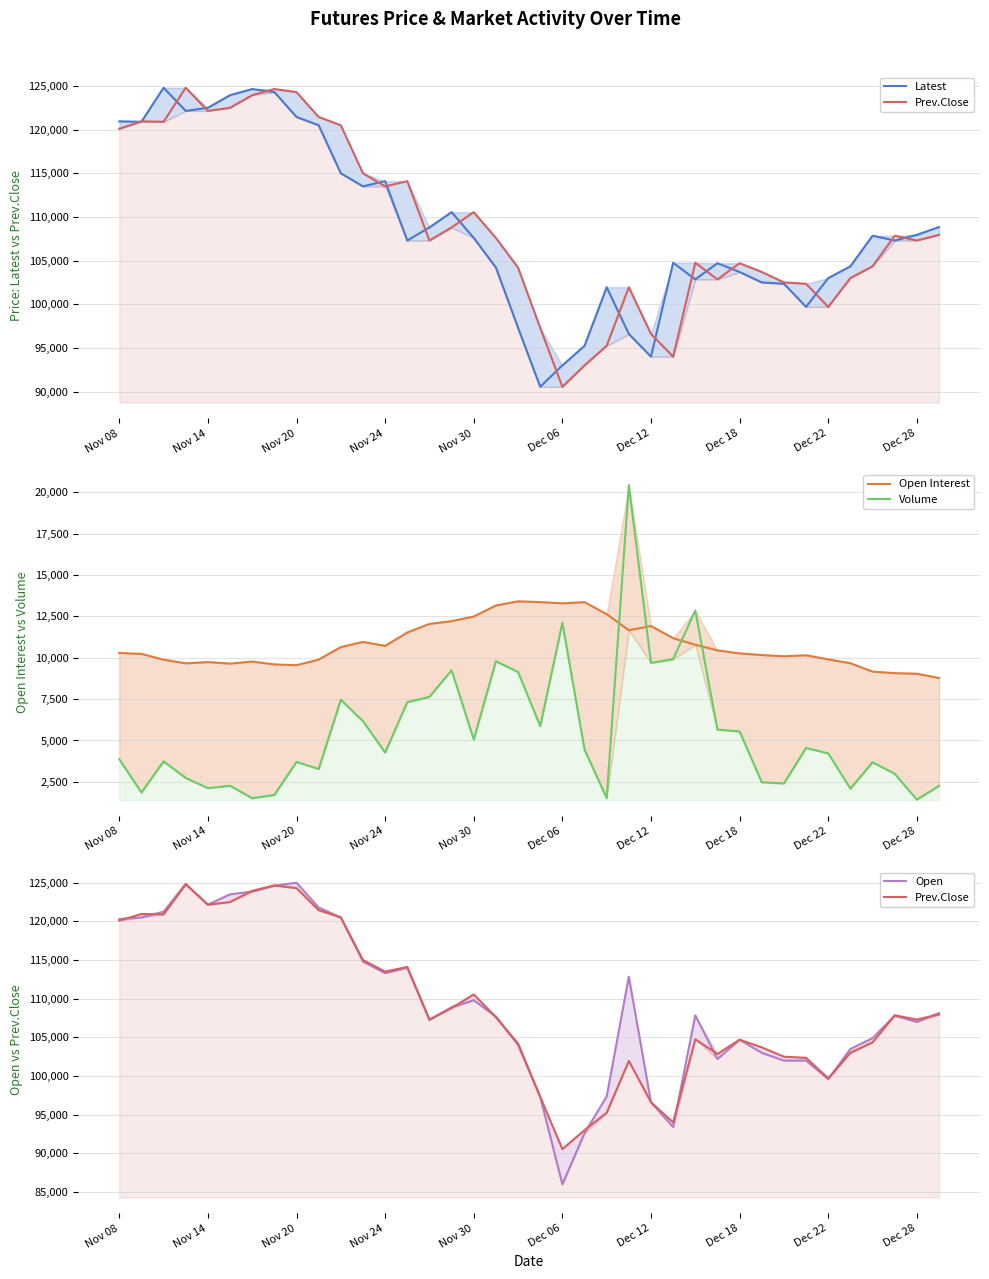

True or false: Prev.Close and Open Interest intersect in this chart.

False